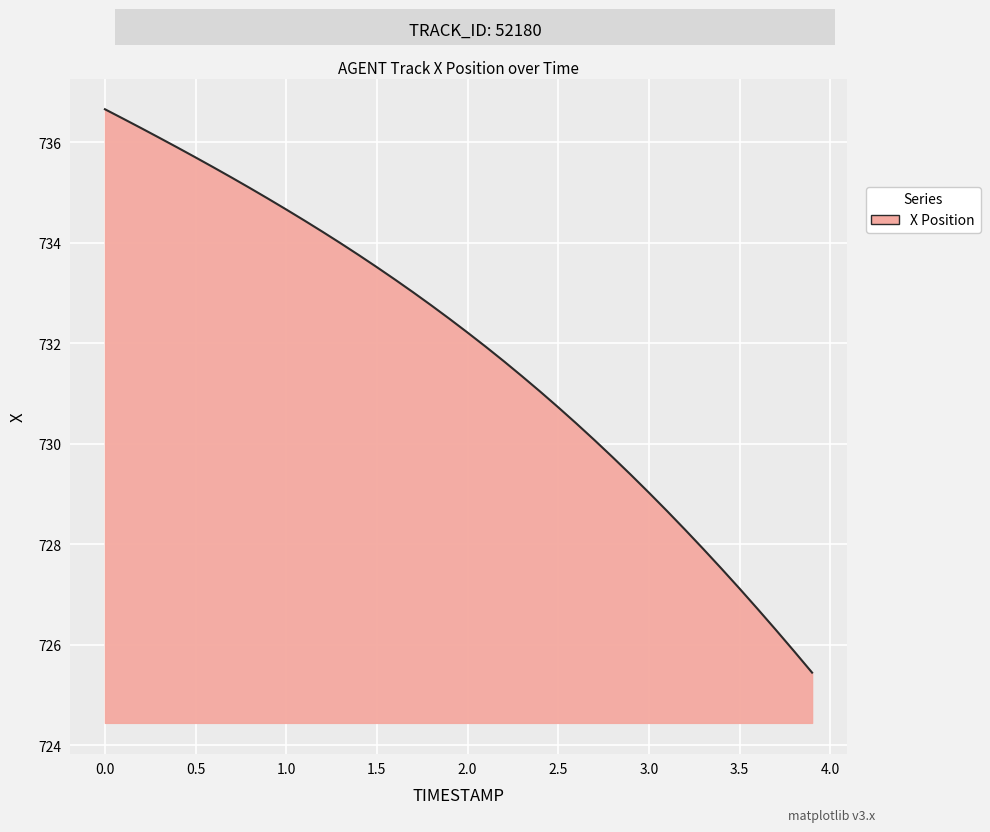

What is the maximum value shown in the chart?

736.7